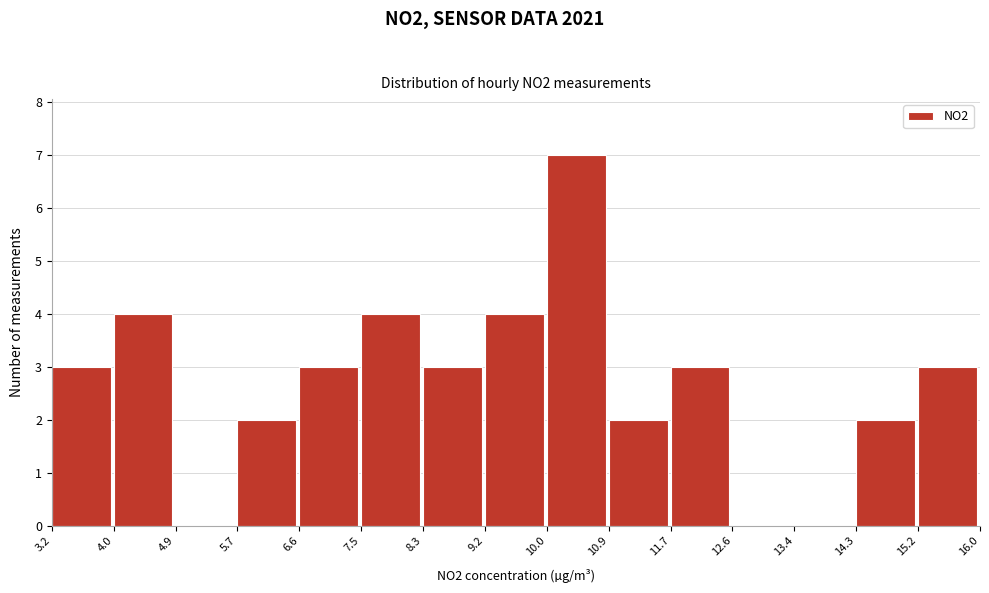

Reading left to right, transcribe this chart: for each bar, give the range it covers on the x-axis and its height. The values are not printed on the chart, so give them approximately, as read against the axis.

3.2 to 4.0: 3
4.0 to 4.9: 4
4.9 to 5.7: 0
5.7 to 6.6: 2
6.6 to 7.5: 3
7.5 to 8.3: 4
8.3 to 9.2: 3
9.2 to 10.0: 4
10.0 to 10.9: 7
10.9 to 11.7: 2
11.7 to 12.6: 3
12.6 to 13.4: 0
13.4 to 14.3: 0
14.3 to 15.2: 2
15.2 to 16.0: 3